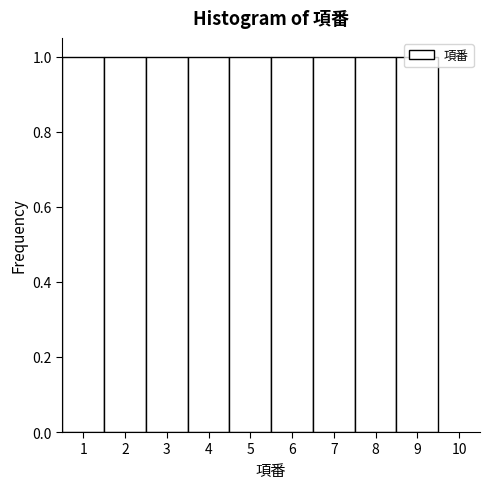

Reading left to right, transcribe this chart: for each bar, give the range it covers on the x-axis and its height. The values are not printed on the chart, so give them approximately, as read against the axis.

0.5 to 1.5: 1
1.5 to 2.5: 1
2.5 to 3.5: 1
3.5 to 4.5: 1
4.5 to 5.5: 1
5.5 to 6.5: 1
6.5 to 7.5: 1
7.5 to 8.5: 1
8.5 to 9.5: 1